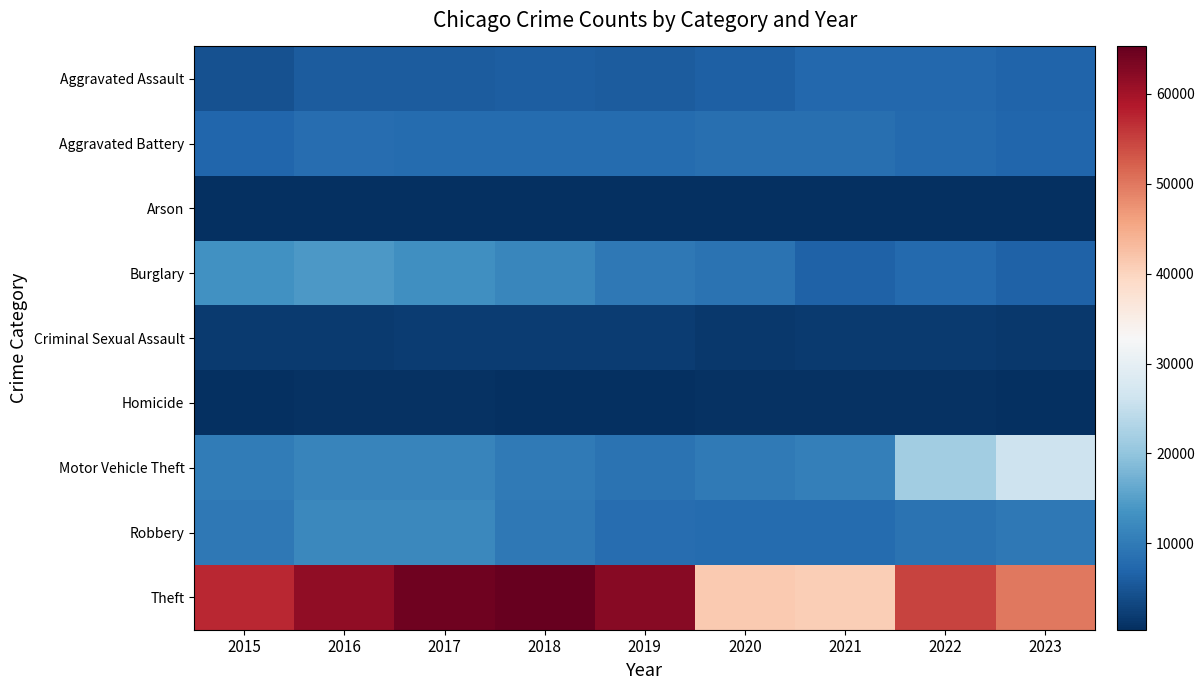

Reading right to left, extract all data points from this chart.

Aggravated Assault: 2023=6822	2022=7281	2021=7242	2020=6263	2019=5841	2018=6001	2017=5793	2016=5712	2015=4480
Aggravated Battery: 2023=7211	2022=7491	2021=8347	2020=8320	2019=7857	2018=7735	2017=7845	2016=8086	2015=7019
Arson: 2023=445	2022=422	2021=529	2020=588	2019=376	2018=373	2017=444	2016=515	2015=448
Burglary: 2023=6559	2022=7595	2021=6661	2020=8758	2019=9638	2018=11747	2017=13001	2016=14289	2015=13184
Criminal Sexual Assault: 2023=1572	2022=1773	2021=1711	2020=1472	2019=1904	2018=2014	2017=1960	2016=1841	2015=1687
Homicide: 2023=566	2022=720	2021=804	2020=787	2019=498	2018=589	2017=672	2016=786	2015=496
Motor Vehicle Theft: 2023=26102	2022=21449	2021=10603	2020=9959	2019=8976	2018=9985	2017=11380	2016=11286	2015=10068
Robbery: 2023=9621	2022=8966	2021=7918	2020=7855	2019=7995	2018=9681	2017=11880	2016=11960	2015=9638
Theft: 2023=49973	2022=54846	2021=40807	2020=41324	2019=62492	2018=65287	2017=64386	2016=61621	2015=57350